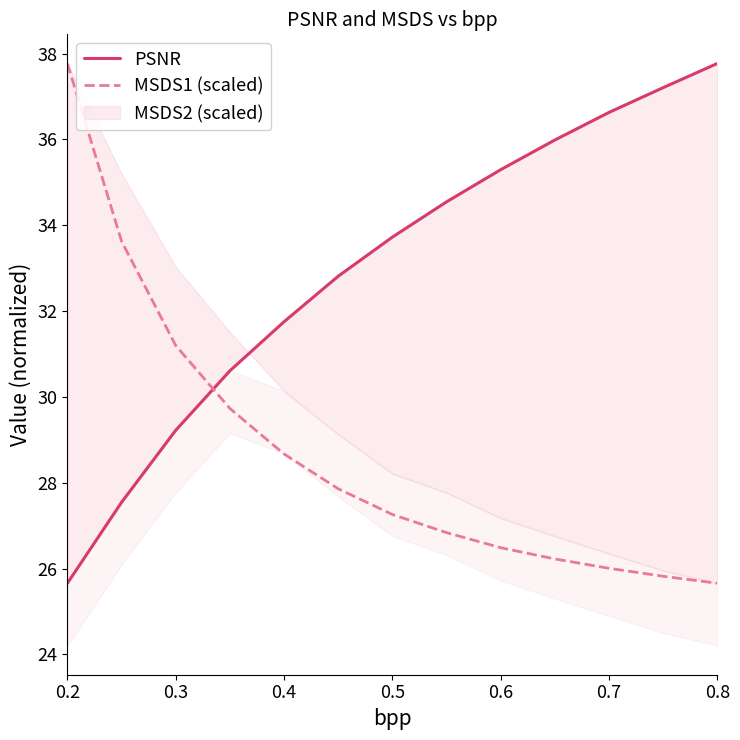

What is the highest value of the MSDS1 (scaled) series?

37.8